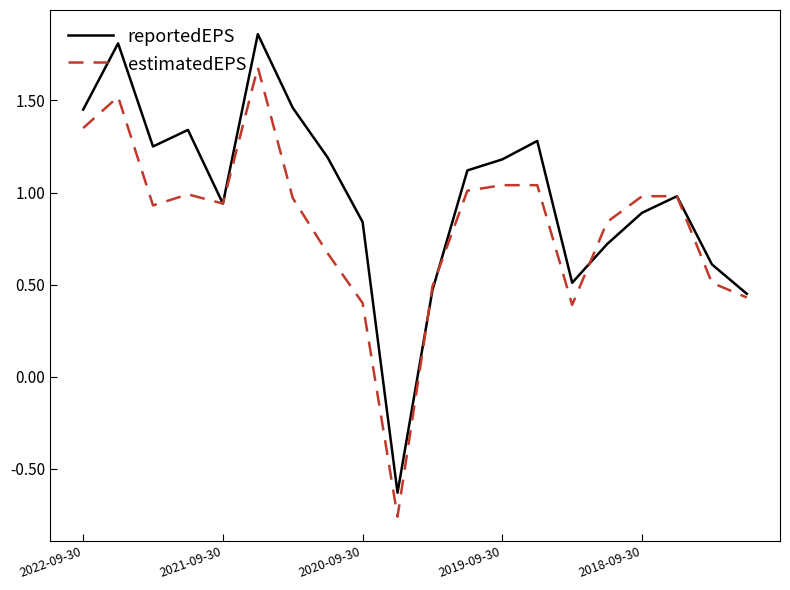

True or false: reportedEPS has more than 2 points higher than both neighbors.

True